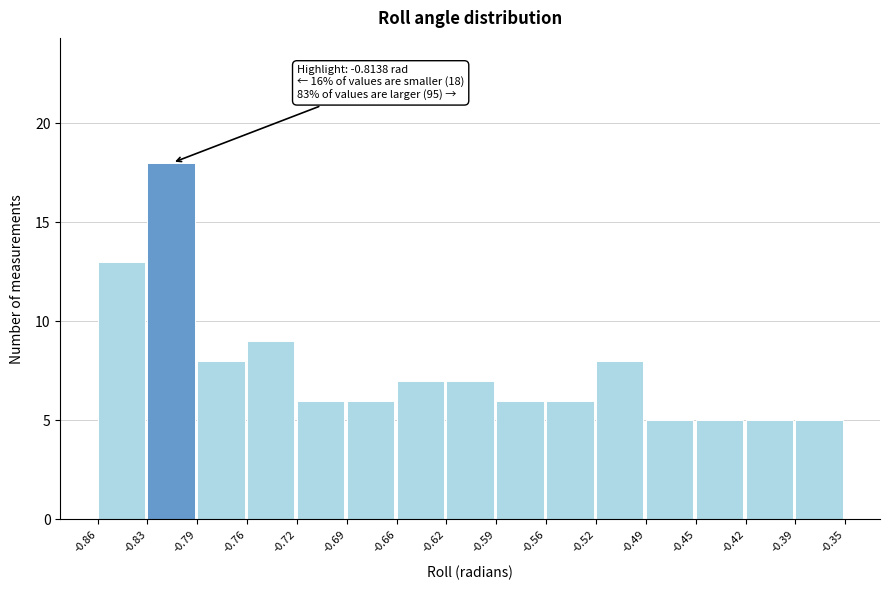

Which range on the x-axis has the tallest bar?

-0.83 to -0.79